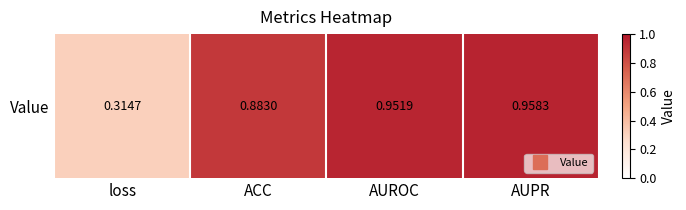

What is the minimum value shown in the chart?

0.3